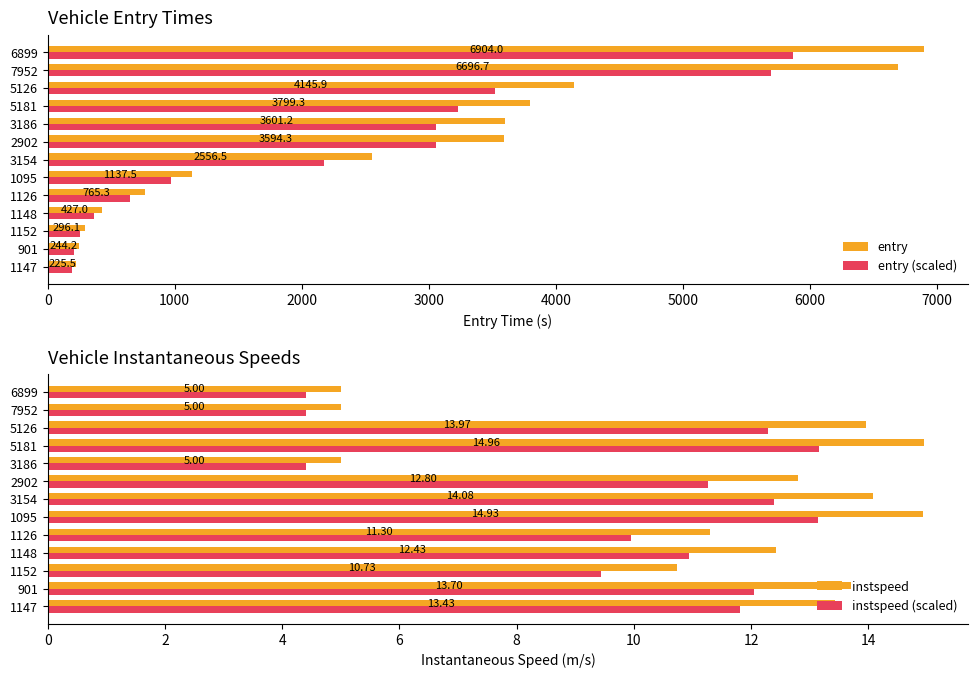

Reading left to right, what are all the values shown in this chart?

entry: 225.5	244.2	296.1	427.0	765.3	1137.5	2556.5	3594.3	3601.2	3799.3	4145.9	6696.7	6904.0
entry (scaled): 191.6	207.6	251.7	363.0	650.5	966.8	2173.0	3055.2	3061.0	3229.4	3524.0	5692.2	5868.4
instspeed: 13.4	13.7	10.7	12.4	11.3	14.9	14.1	12.8	5.0	15.0	14.0	5.0	5.0
instspeed (scaled): 11.8	12.1	9.4	10.9	9.9	13.1	12.4	11.3	4.4	13.2	12.3	4.4	4.4